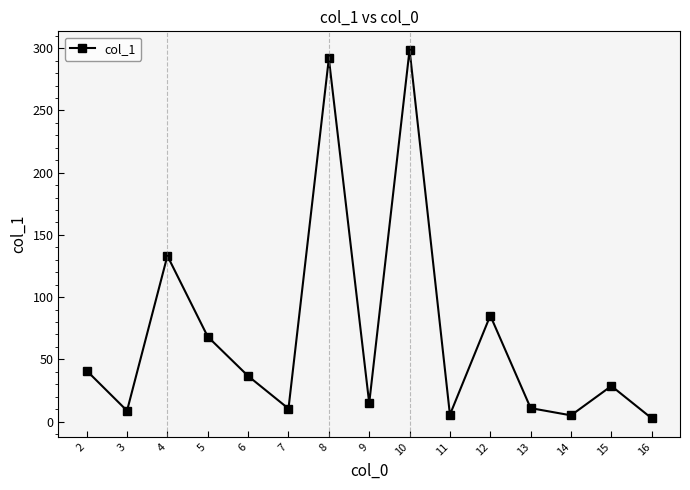

What is the change in value from 9 to 15?

+13.8